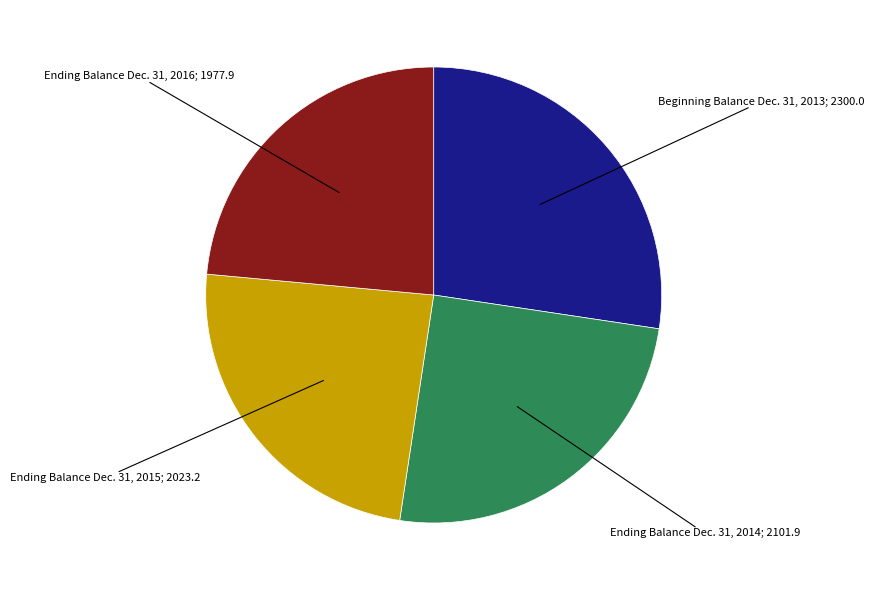

Which has a higher value, Beginning Balance Dec. 31, 2013; 2300.0 or Ending Balance Dec. 31, 2016; 1977.9?

Beginning Balance Dec. 31, 2013; 2300.0